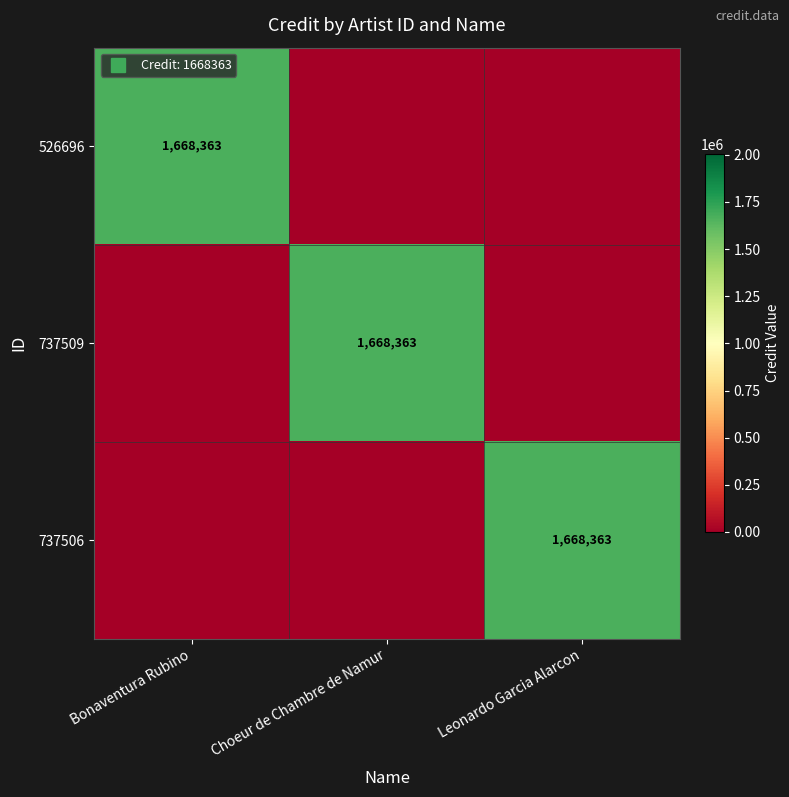

At which category is the sum across all series the highest?

Bonaventura Rubino